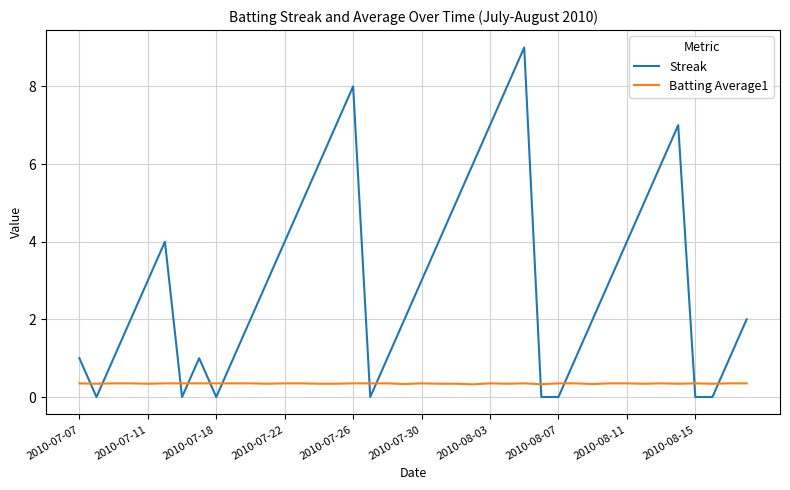

Which series has the largest total across all categories?

Streak